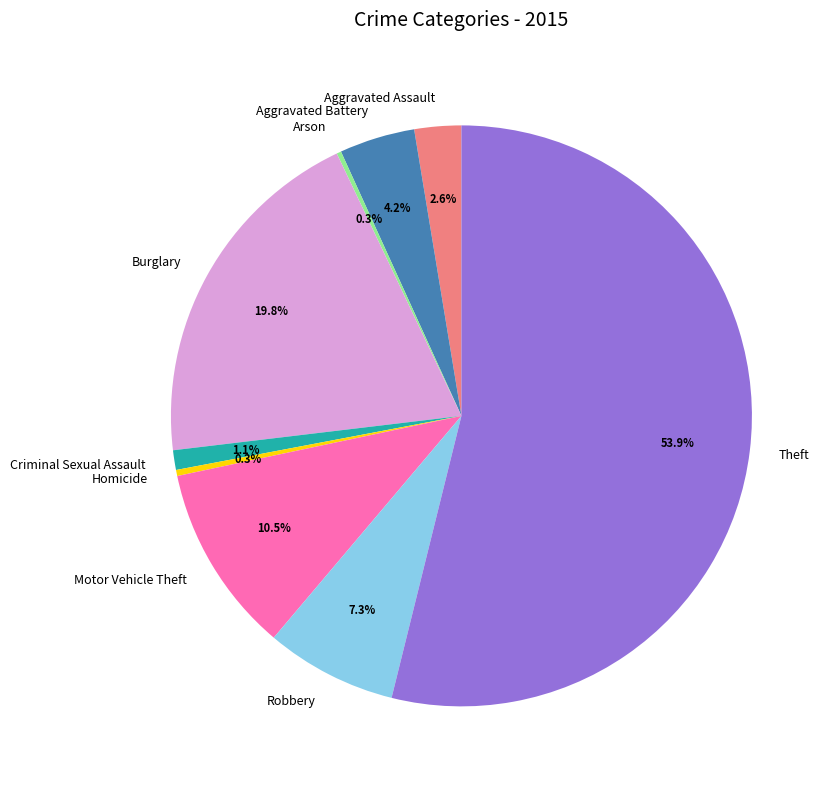

True or false: Burglary accounts for 9% of the total.

False